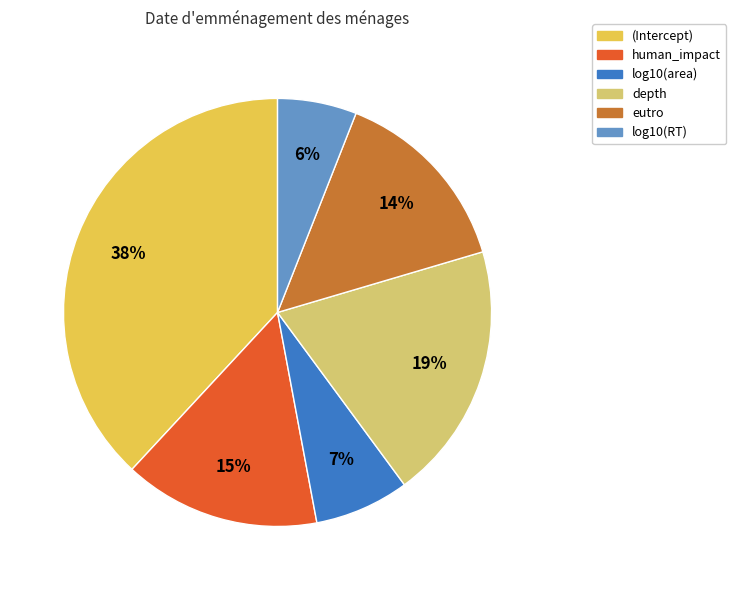

What is the largest slice in the pie chart?

(Intercept)